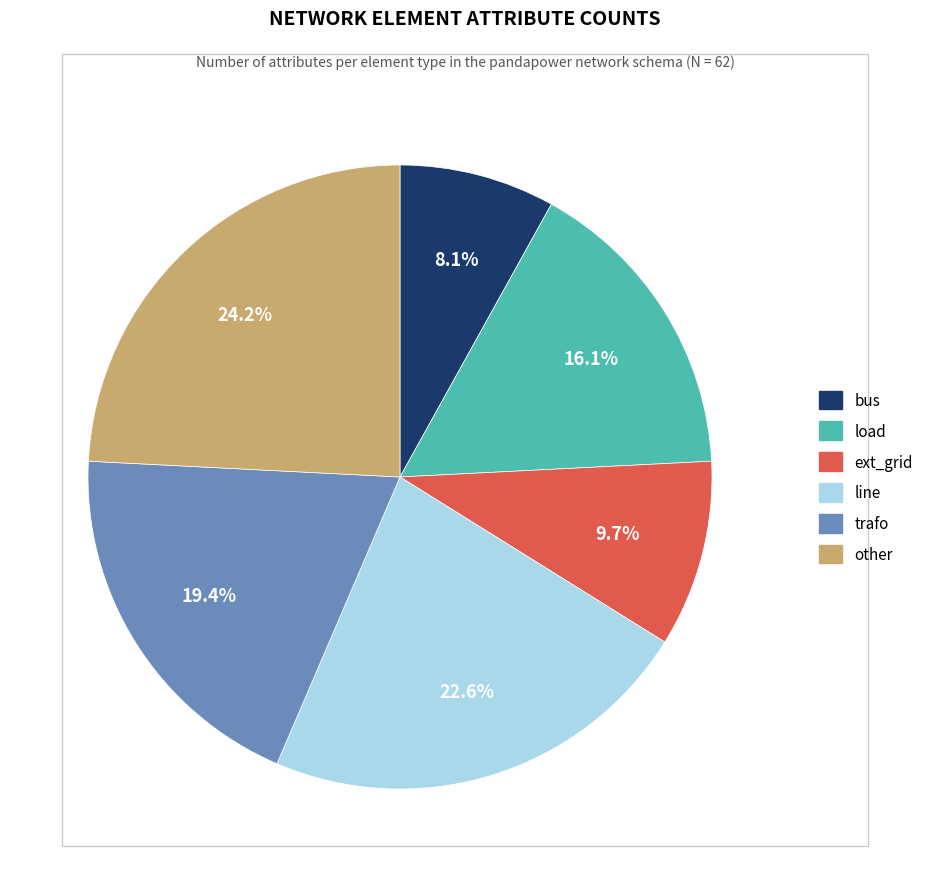

True or false: other accounts for 24% of the total.

True